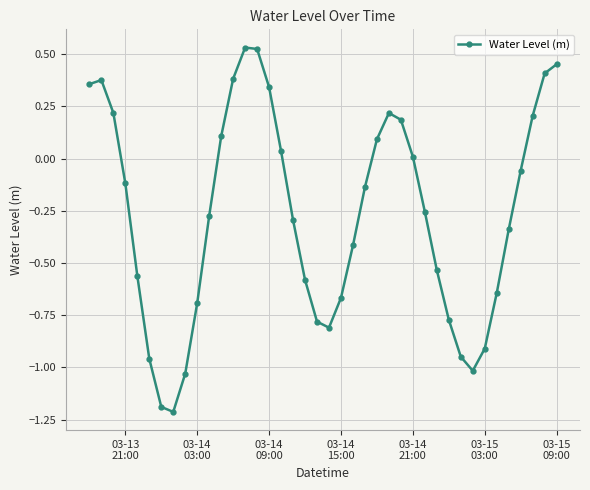

What is the difference between the maximum and minimum values?

1.7